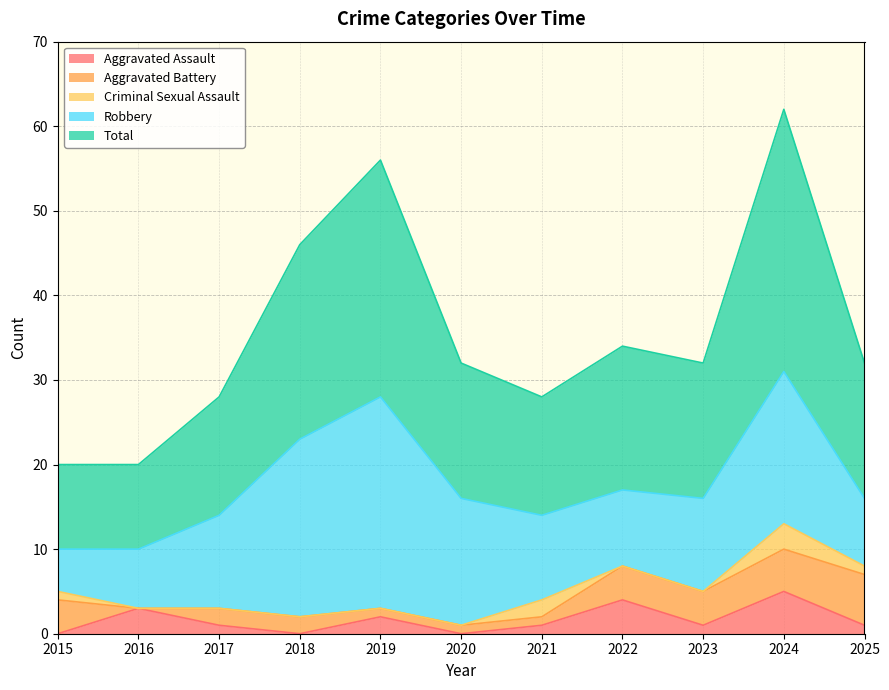

Reading left to right, list all the values displayed in this chart.

Aggravated Assault: 0	3	1	0	2	0	1	4	1	5	1
Aggravated Battery: 4	0	2	2	1	1	1	4	4	5	6
Criminal Sexual Assault: 1	0	0	0	0	0	2	0	0	3	1
Robbery: 5	7	11	21	25	15	10	9	11	18	8
Total: 10	10	14	23	28	16	14	17	16	31	16